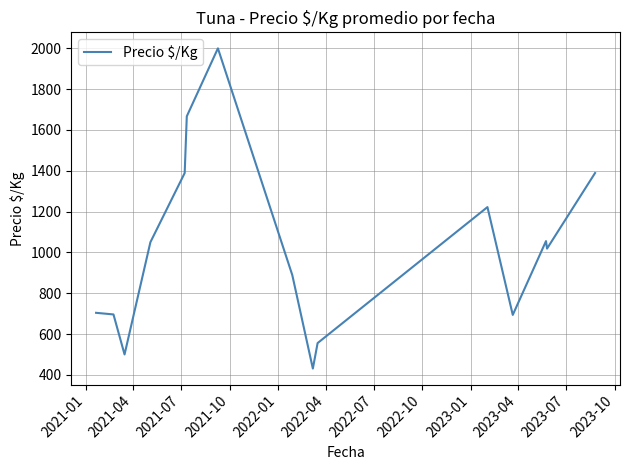

What is the maximum value shown in the chart?

2000.0